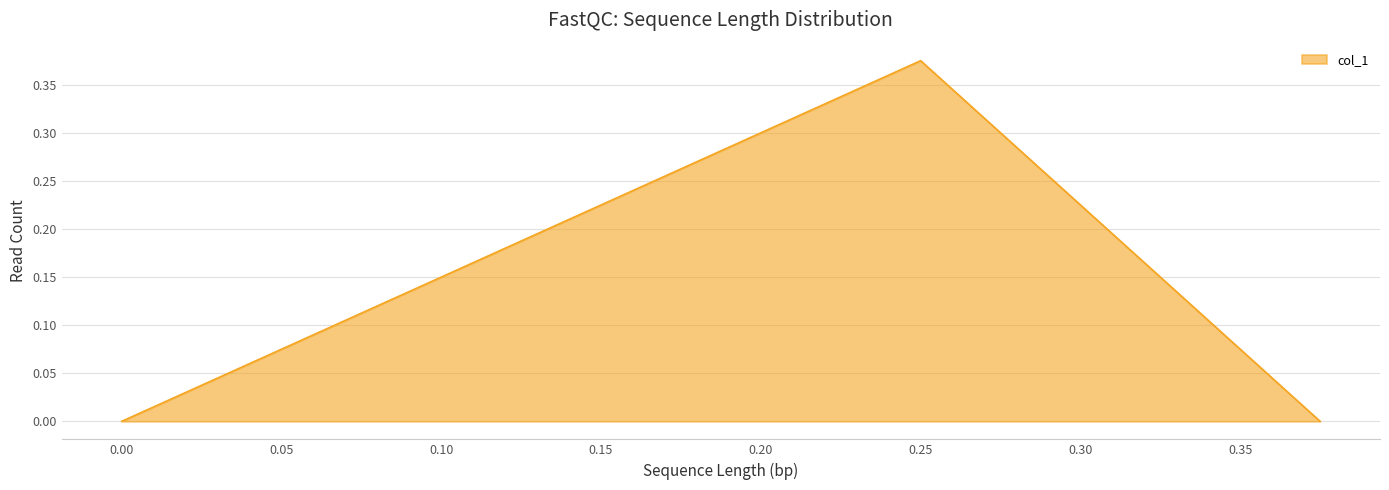

Which label corresponds to the smallest value in the chart?

0.375